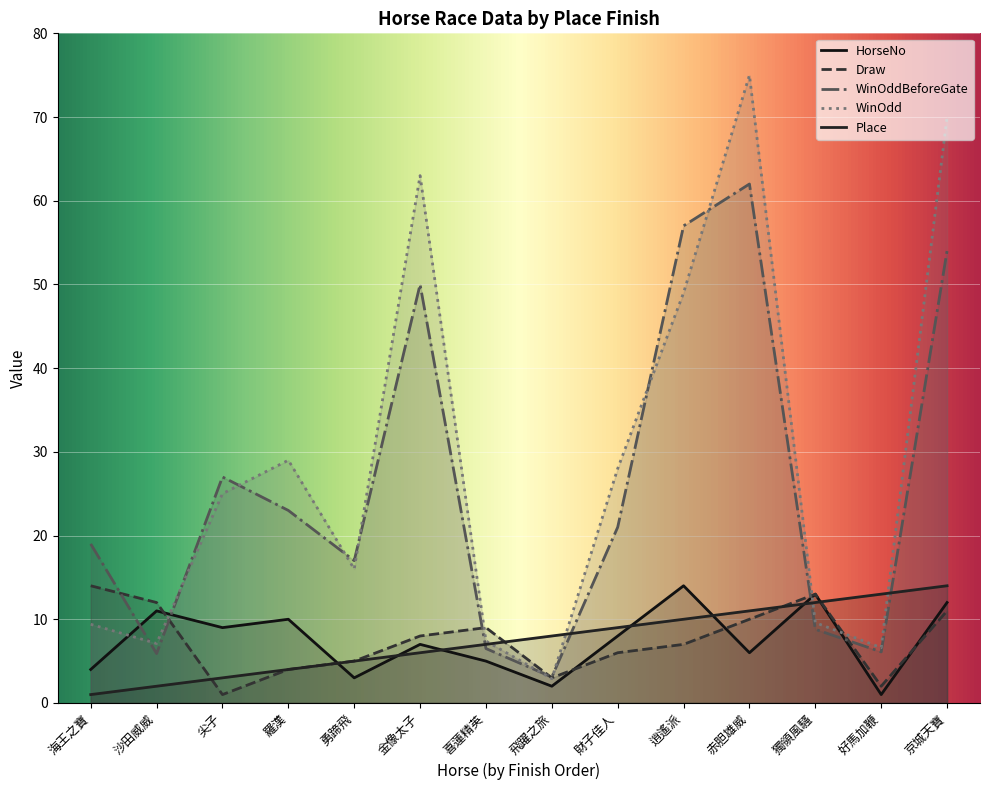

Which series ends up on top after the final intersection of Draw and WinOdd?

WinOdd